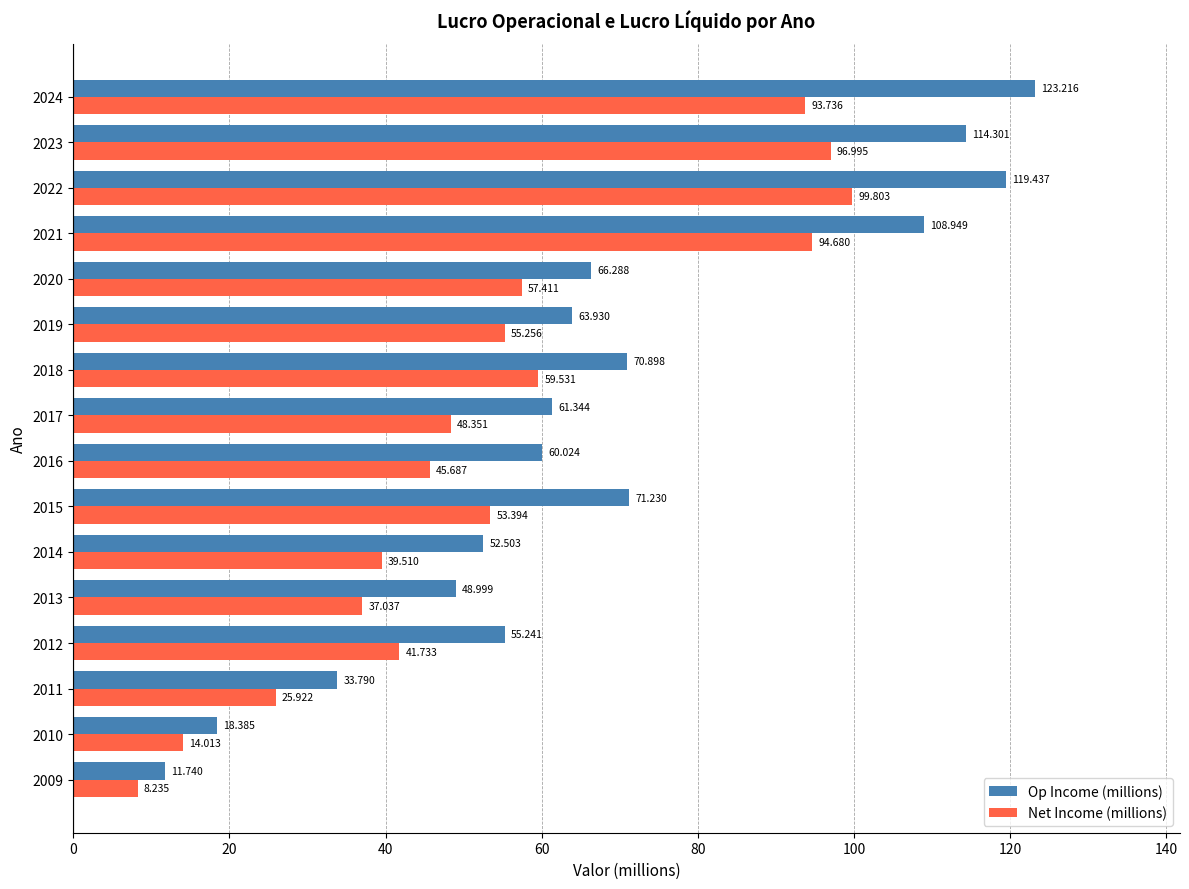

How many values in the Op Income (millions) series are below 63?

8